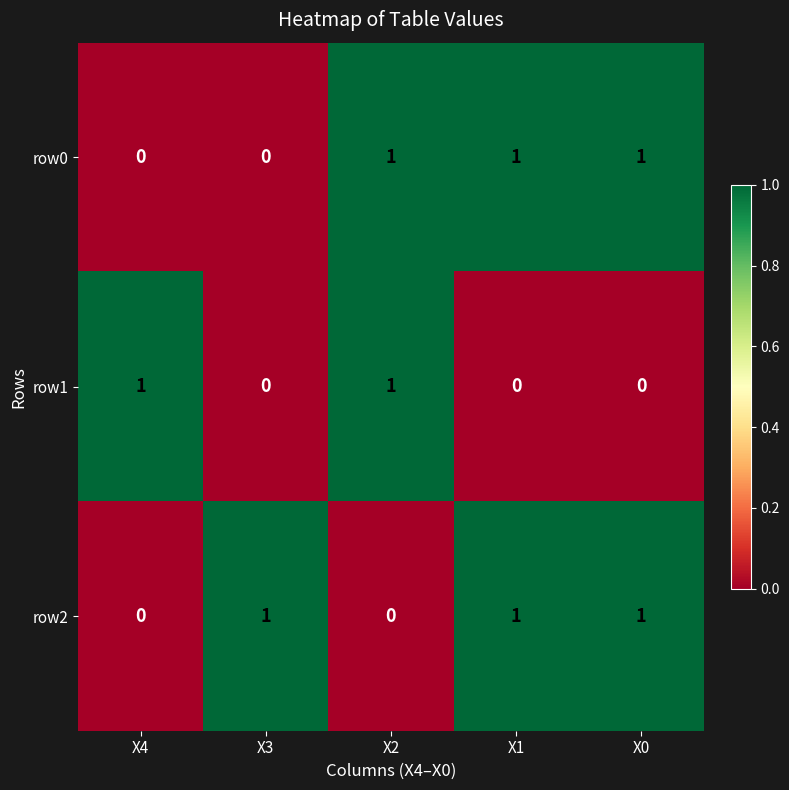

Reading left to right, transcribe all the data shown in this chart.

row0: 0	0	1	1	1
row1: 1	0	1	0	0
row2: 0	1	0	1	1